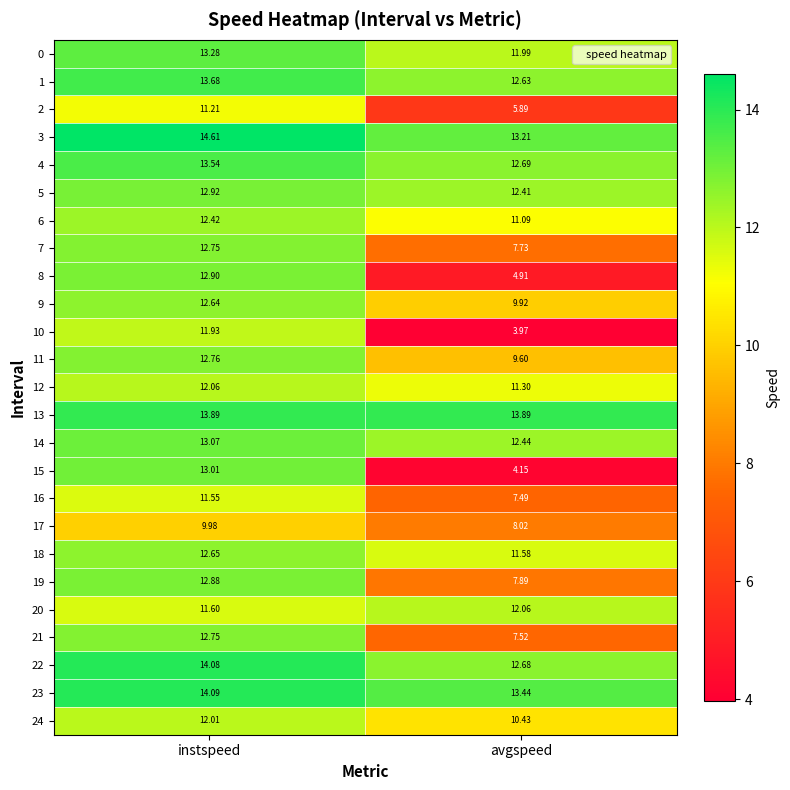

Rank the categories by 10 value from lowest to highest.

avgspeed, instspeed